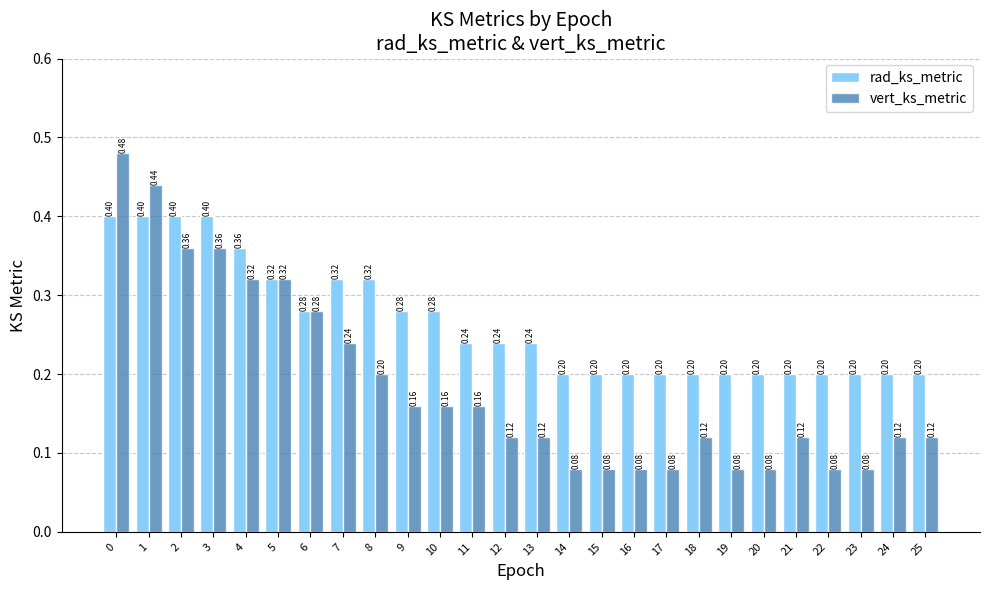

Between 17 and 18, which series saw the biggest shift?

vert_ks_metric